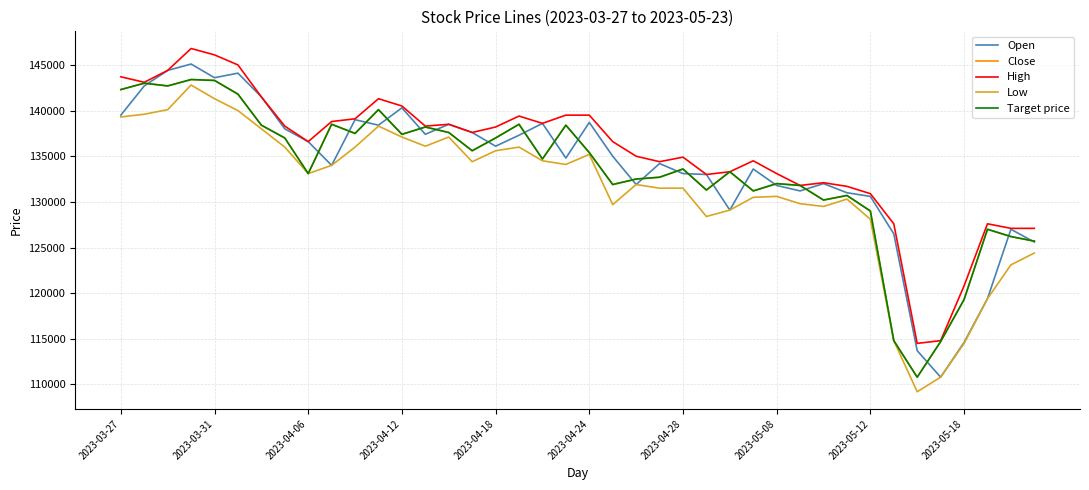

Is this an area chart (filled region under the line)?

No